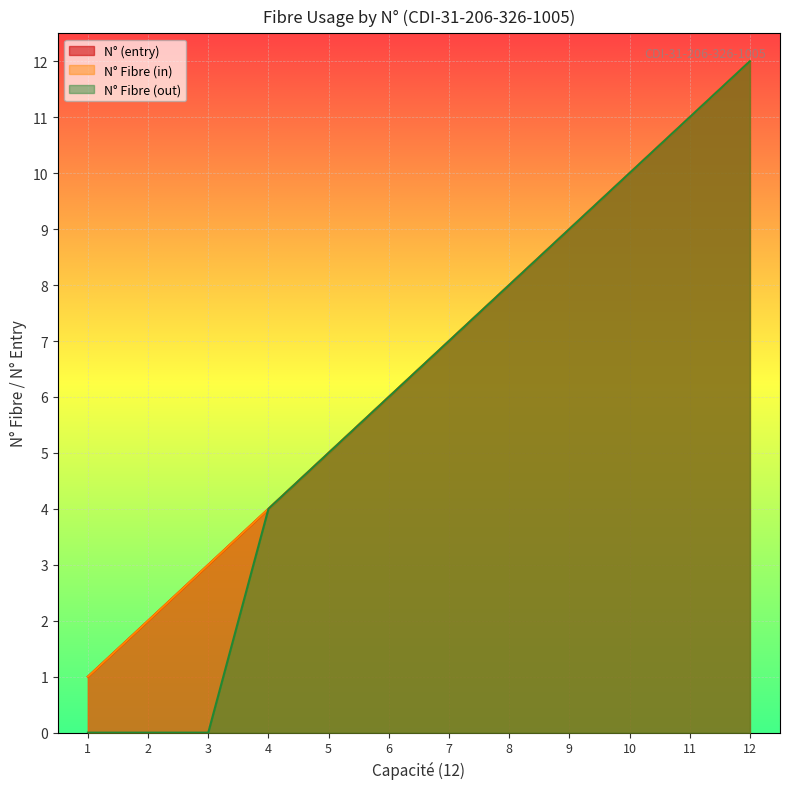

Which has a higher value, 9 or 6?

9